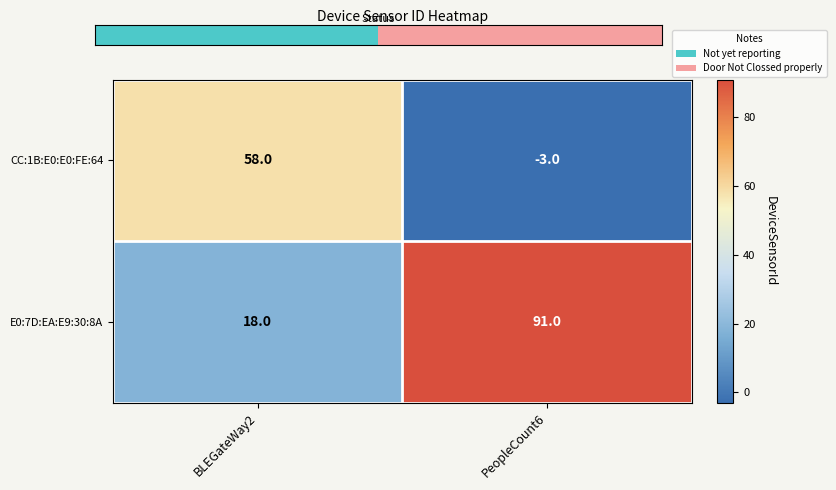

Rank the series by their average value, from lowest to highest.

CC:1B:E0:E0:FE:64, E0:7D:EA:E9:30:8A